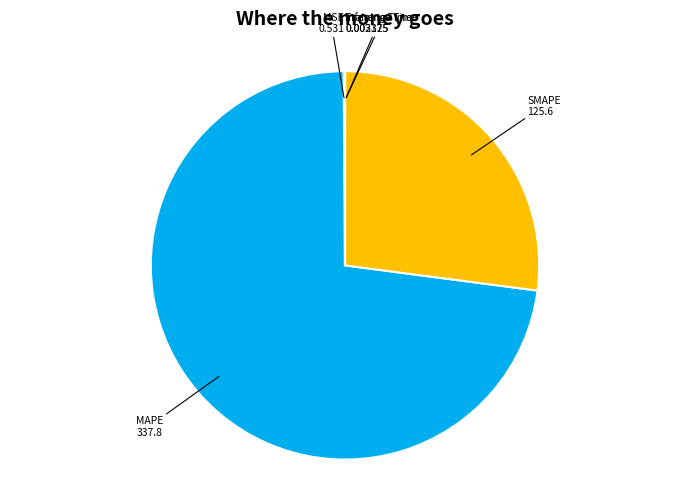

Is there a majority slice in this chart?

Yes